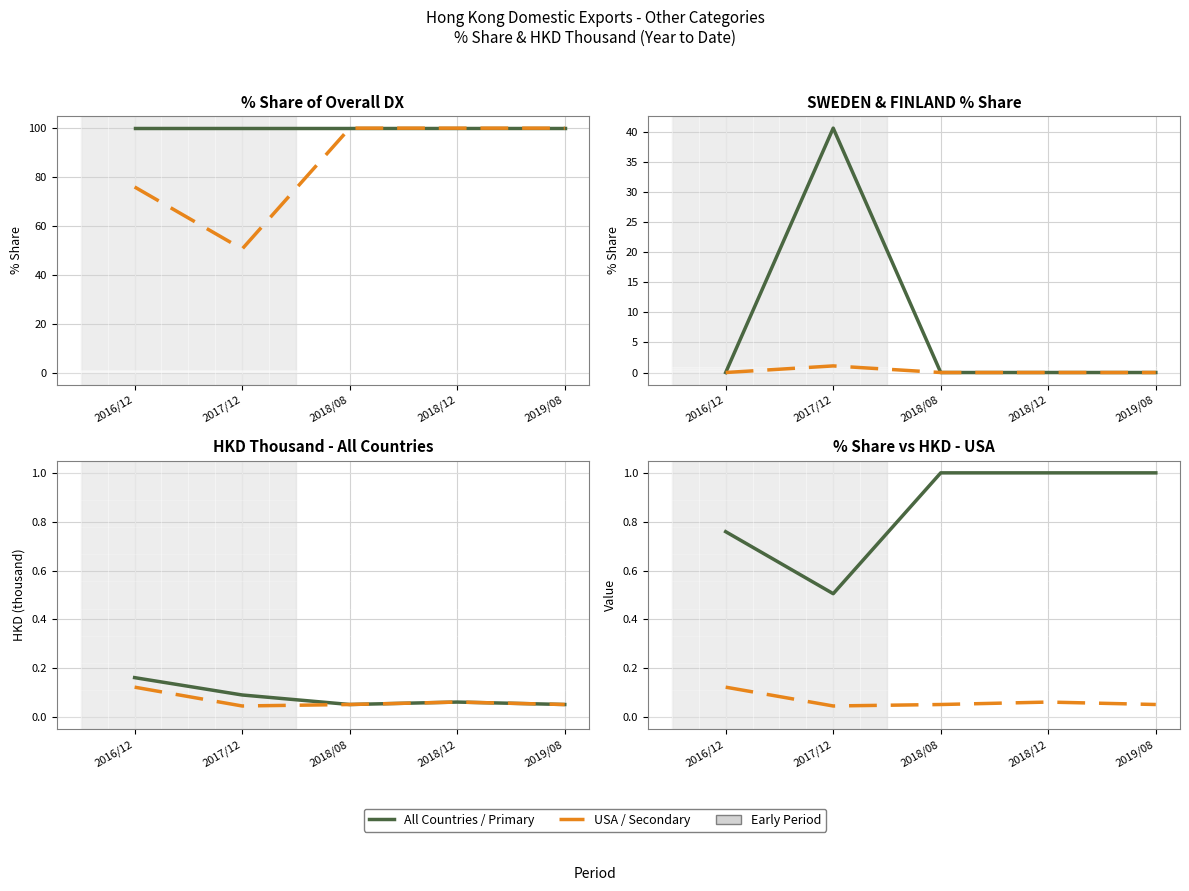

Between 2018/12 and 2019/08, which series saw the biggest shift?

All individual countries